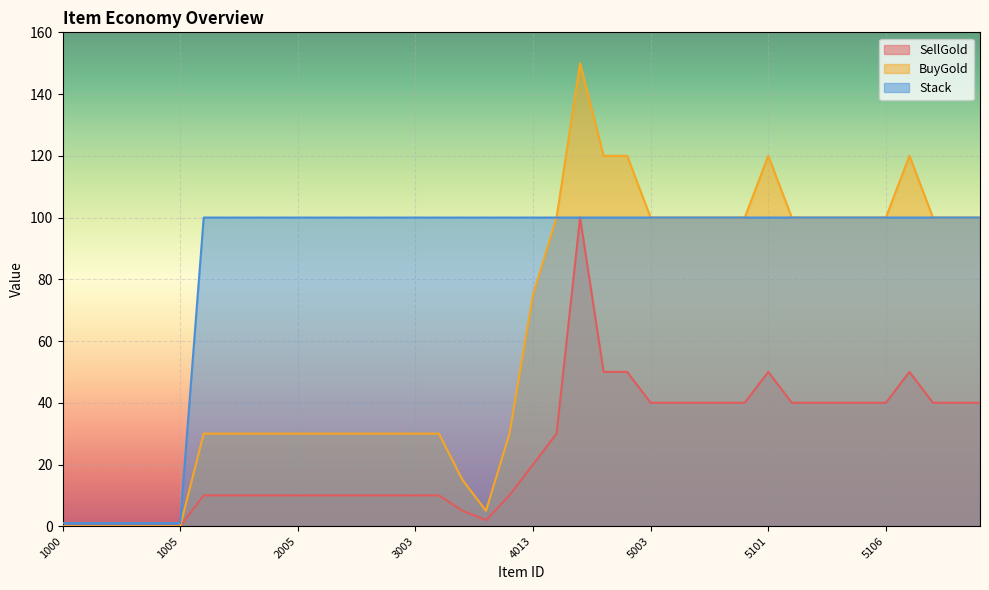

How many values in the BuyGold series exceed 75?

19